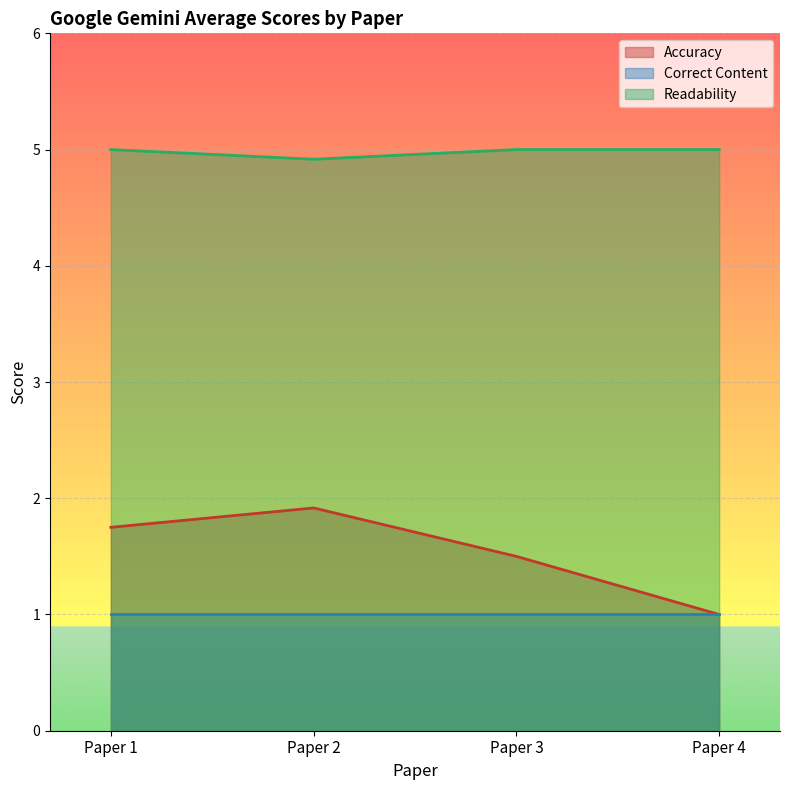

Which series has the largest total across all categories?

Readability